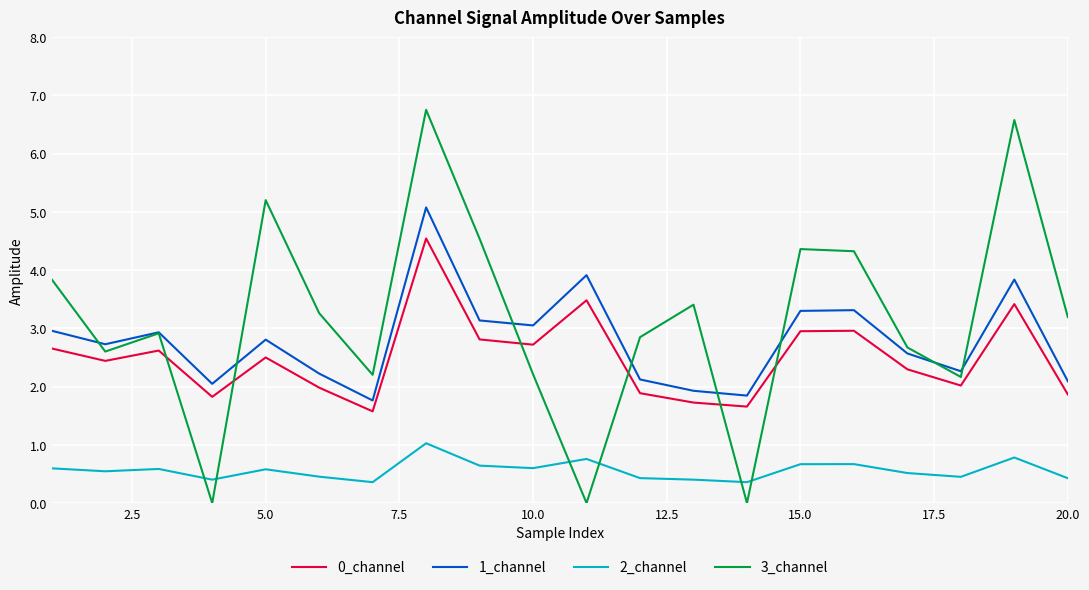

Does the chart have visible grid lines?

Yes